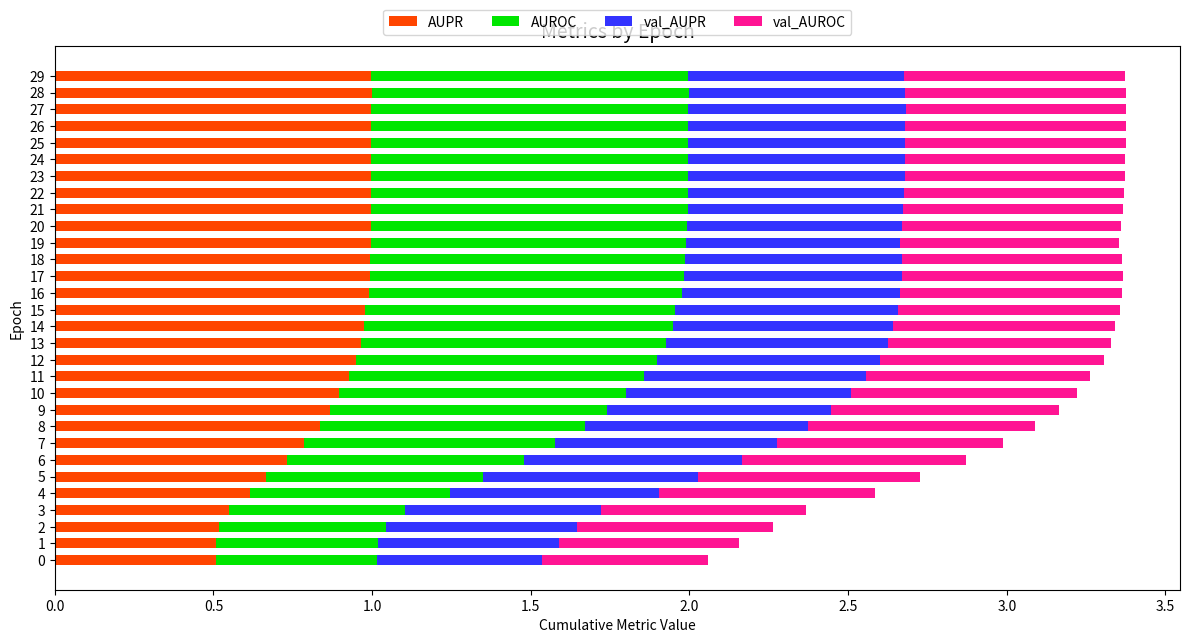

What are all the series names shown in the legend?

AUPR, AUROC, val_AUPR, val_AUROC